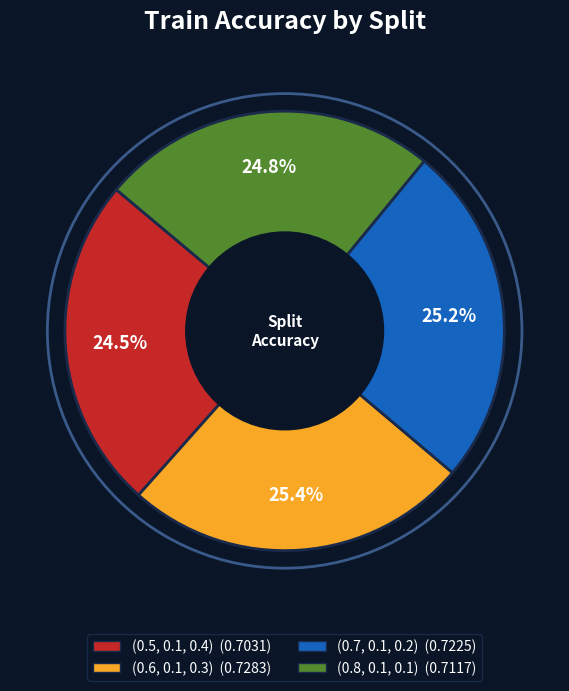

What percentage do (0.6, 0.1, 0.3) and (0.8, 0.1, 0.1) together represent?

50.3%